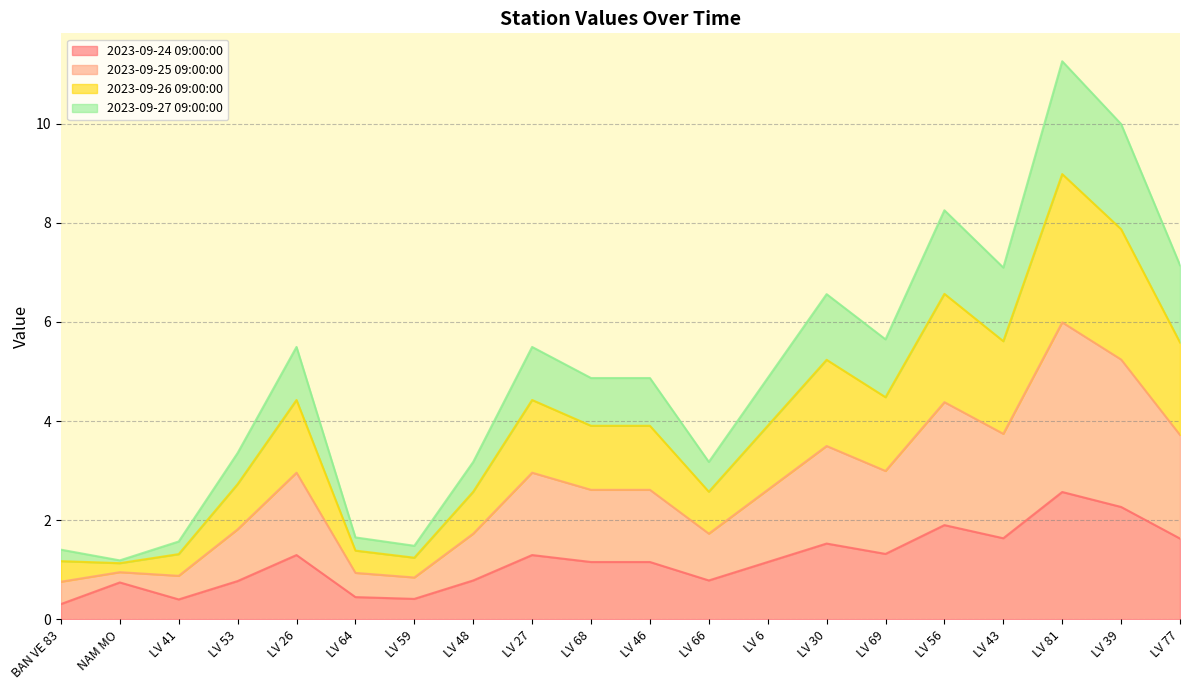

What is the greatest value displayed?

11.3